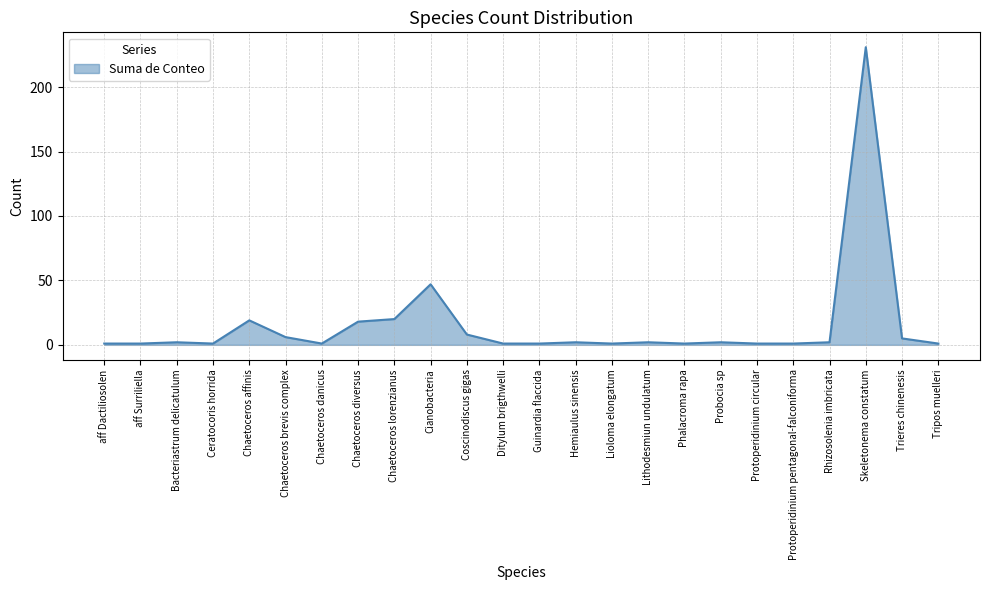

Between Cianobacteria and Guinardia flaccida, which is larger?

Cianobacteria